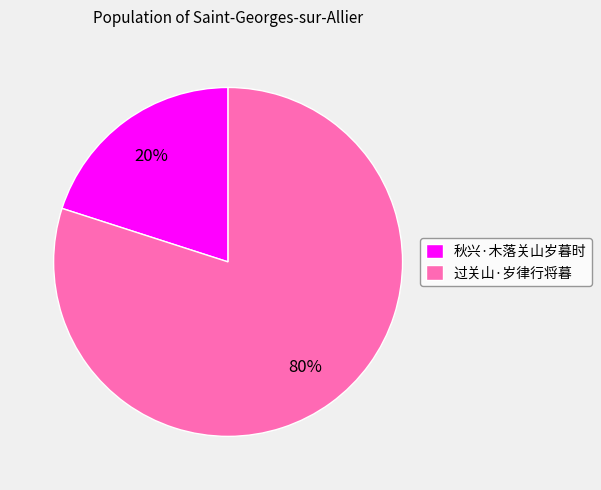

Count the number of slices in the pie.

2